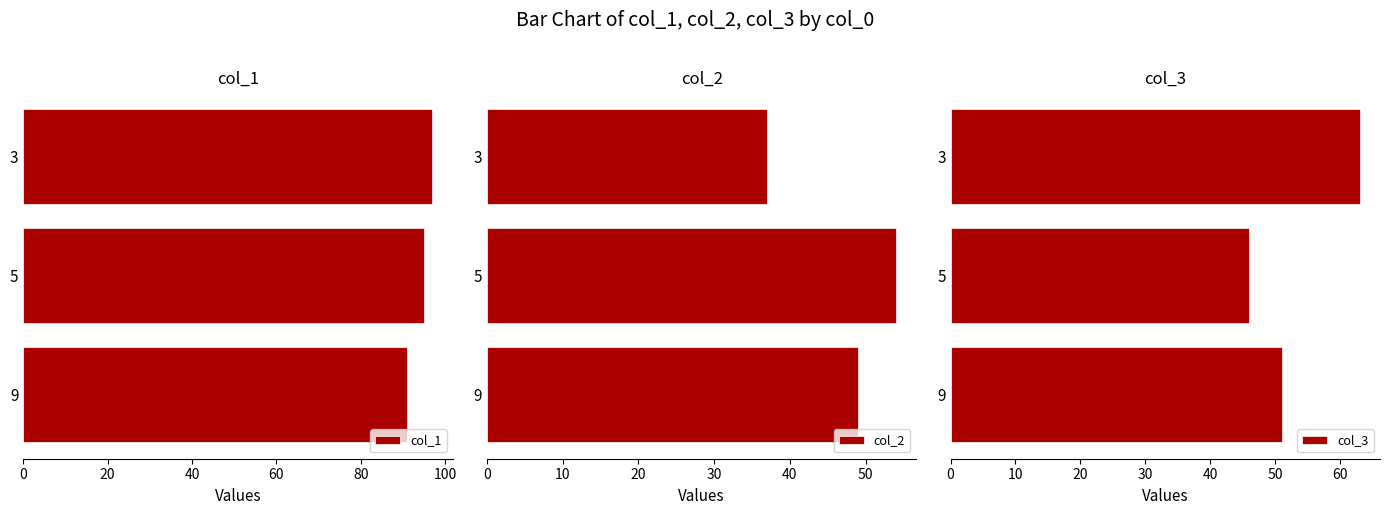

Count the col_1 values in the range 91 to 97.

3